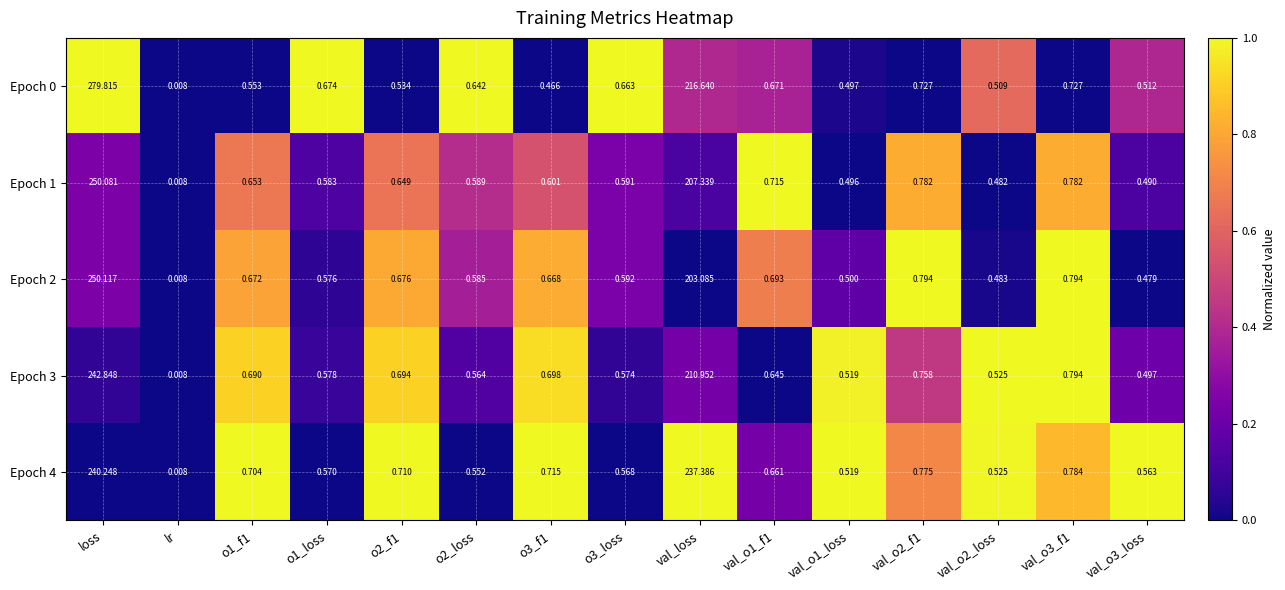

Where is Epoch 3 nearest to the value 121?

val_loss